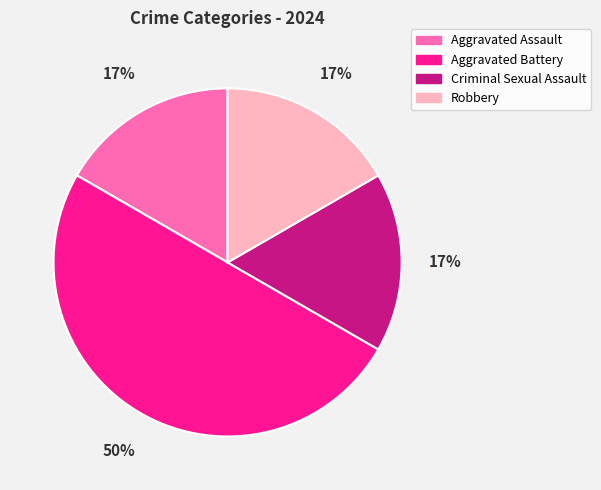

To the nearest percent, what is the average slice percentage?

25%